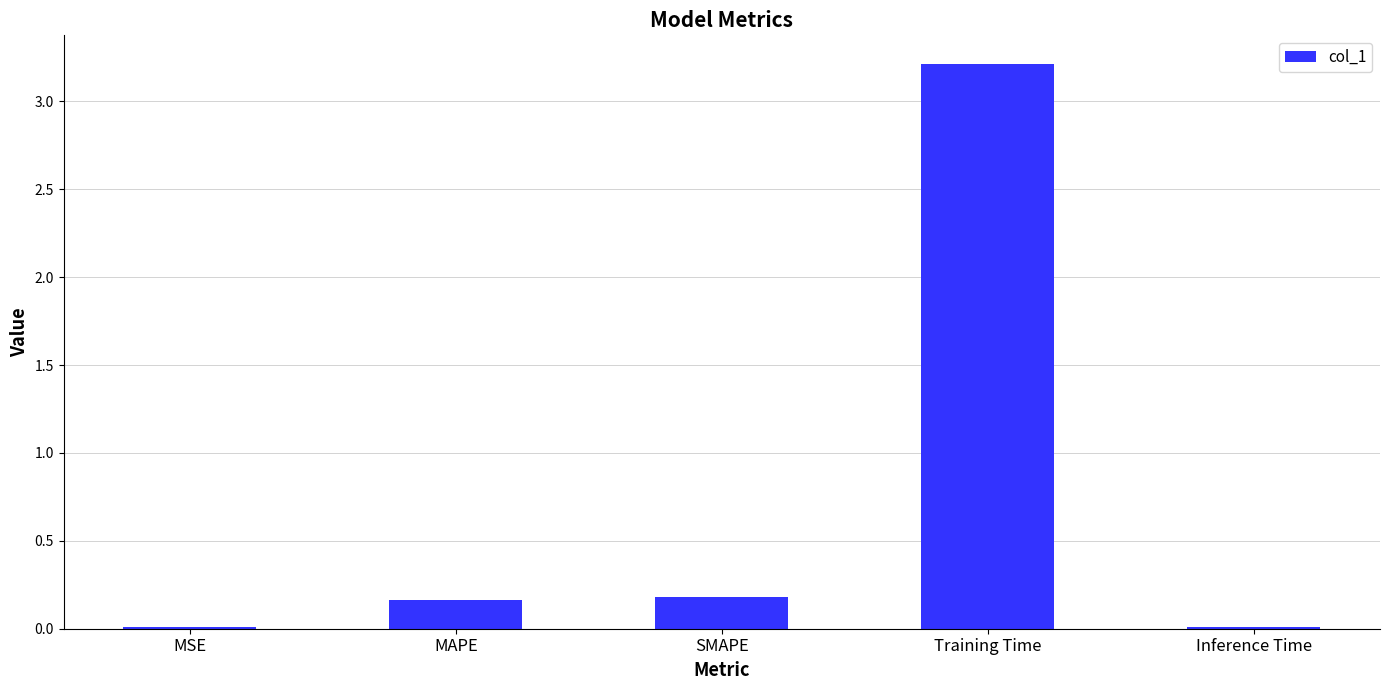

What is the maximum value shown in the chart?

3.2